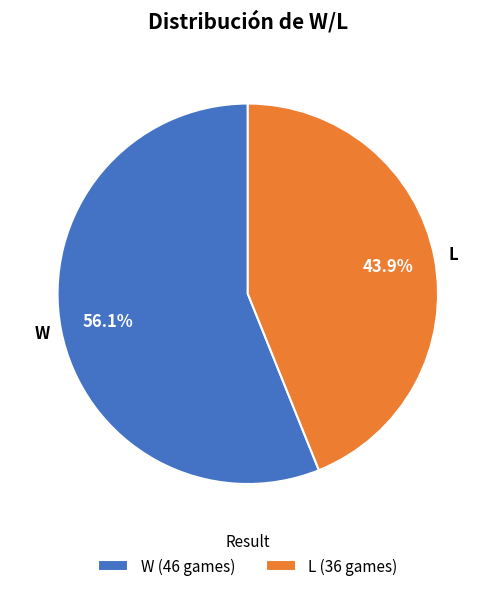

What percentage is the L slice, to the nearest percent?

44%